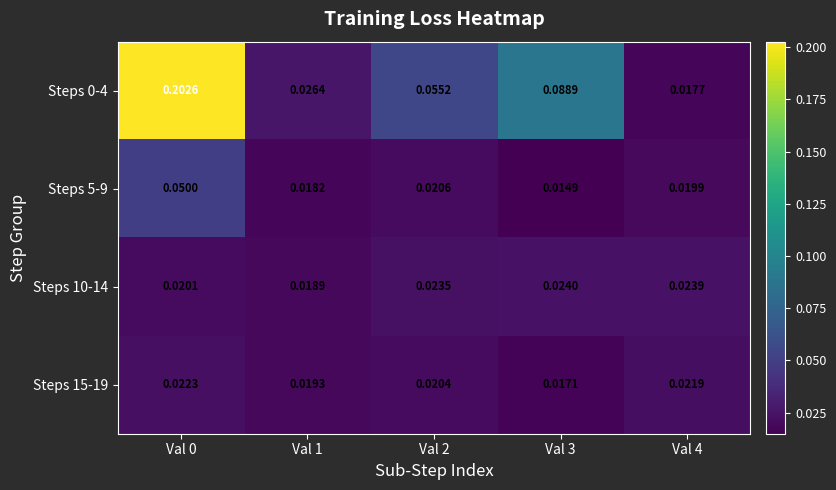

Is the value of Steps 15-19 at Val 4 greater than the value of Steps 10-14 at Val 1?

Yes